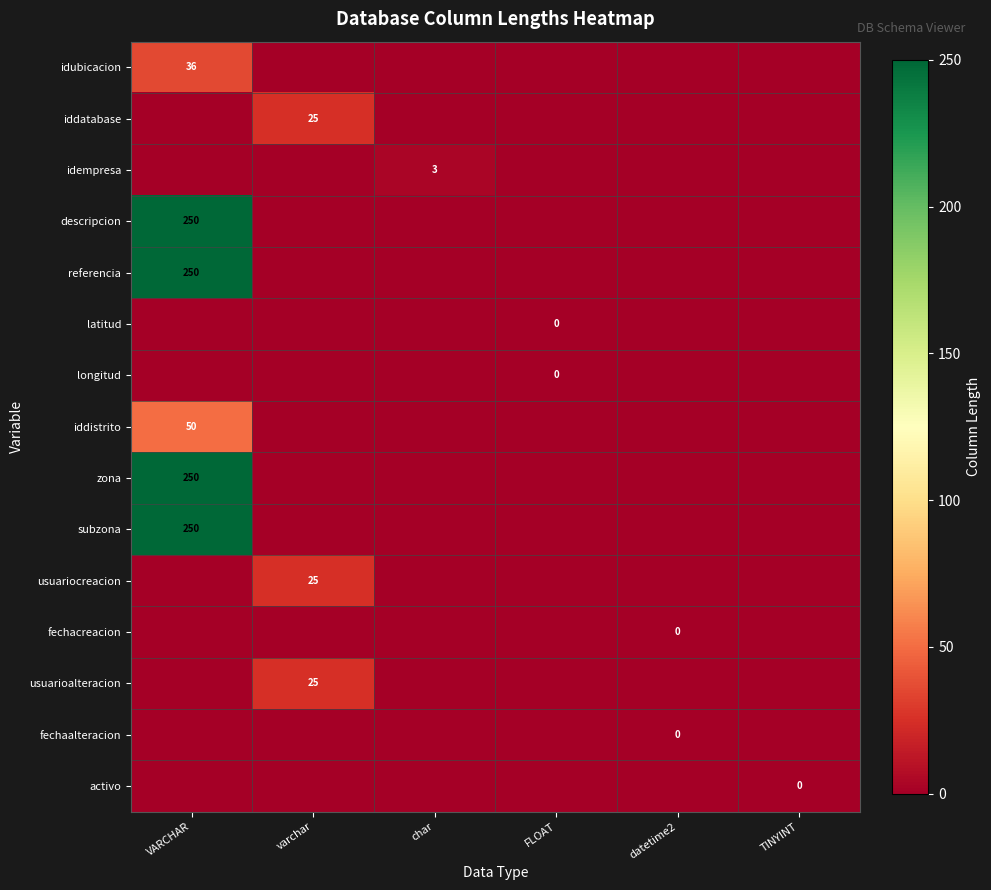

At which label does idubicacion reach its minimum?

varchar